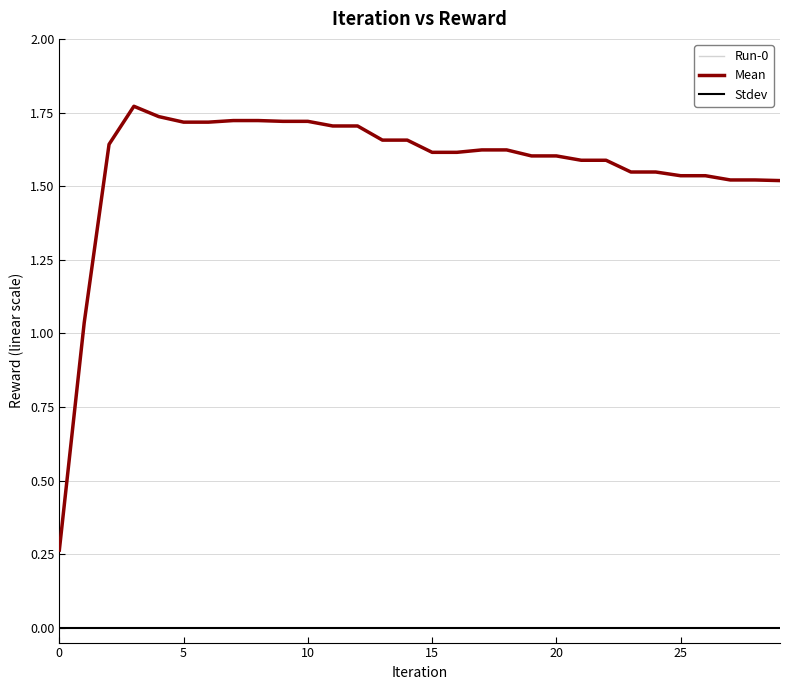

What is the greatest value displayed?

1.8